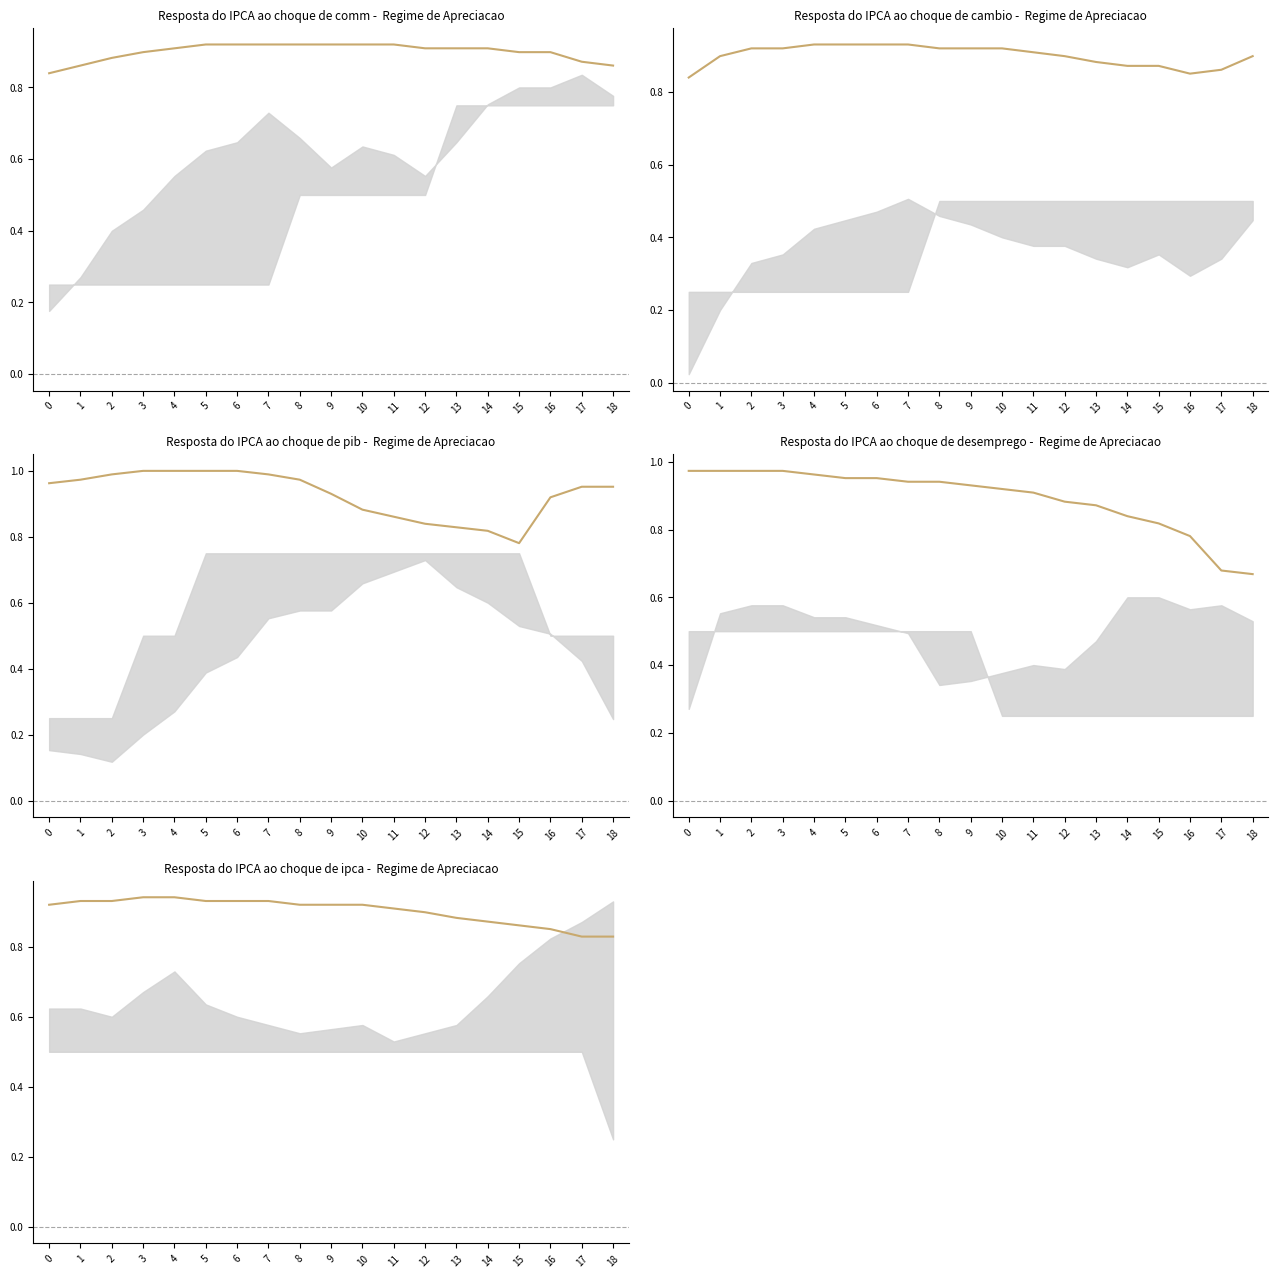

Does the chart display data point markers on the line(s)?

No